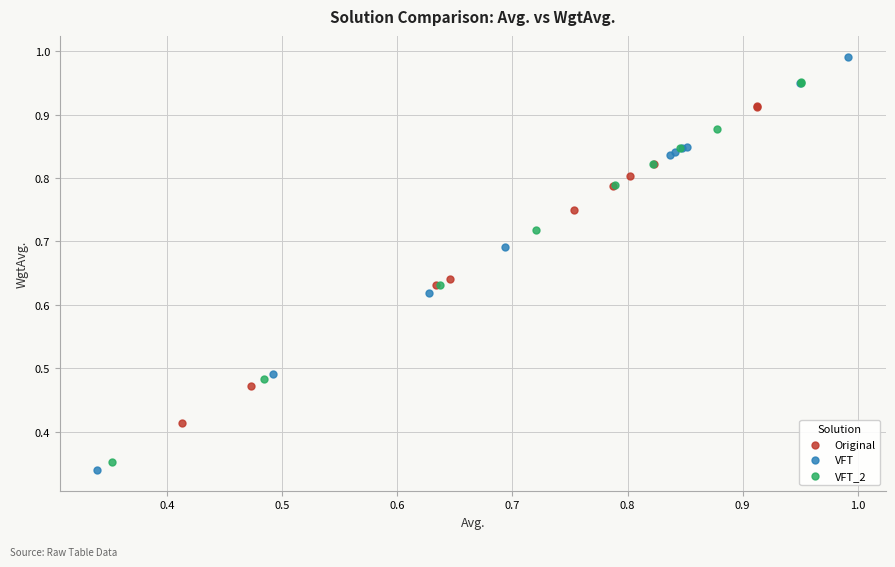

Which series reaches the maximum Y coordinate?

VFT